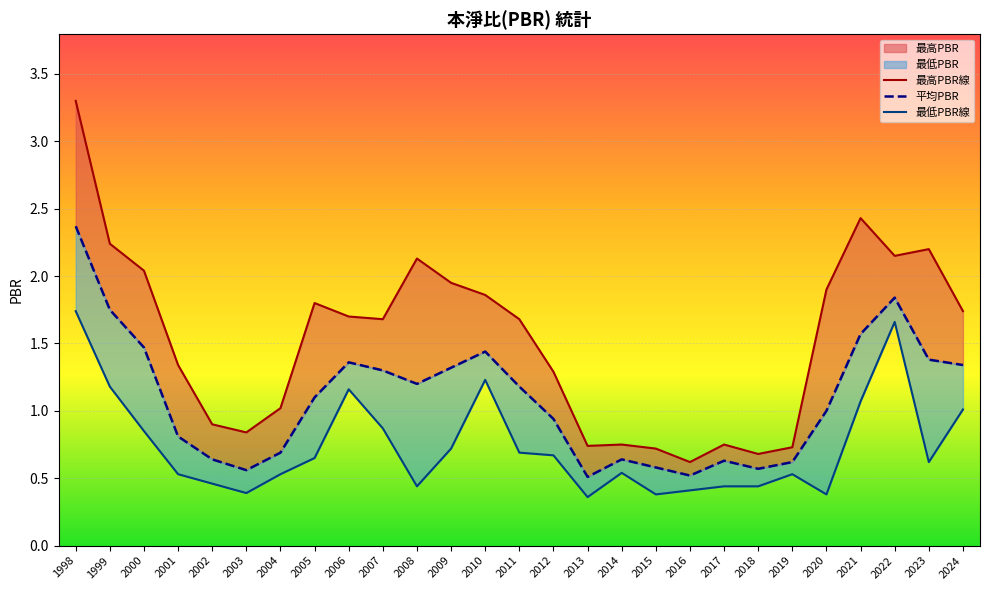

Reading right to left, list all the values displayed in this chart.

最高PBR線: 2024=1.7	2023=2.2	2022=2.1	2021=2.4	2020=1.9	2019=0.7	2018=0.7	2017=0.8	2016=0.6	2015=0.7	2014=0.8	2013=0.7	2012=1.3	2011=1.7	2010=1.9	2009=1.9	2008=2.1	2007=1.7	2006=1.7	2005=1.8	2004=1.0	2003=0.8	2002=0.9	2001=1.3	2000=2.0	1999=2.2	1998=3.3
平均PBR: 2024=1.3	2023=1.4	2022=1.8	2021=1.6	2020=1.0	2019=0.6	2018=0.6	2017=0.6	2016=0.5	2015=0.6	2014=0.6	2013=0.5	2012=0.9	2011=1.2	2010=1.4	2009=1.3	2008=1.2	2007=1.3	2006=1.4	2005=1.1	2004=0.7	2003=0.6	2002=0.6	2001=0.8	2000=1.5	1999=1.8	1998=2.4
最低PBR線: 2024=1.0	2023=0.6	2022=1.7	2021=1.1	2020=0.4	2019=0.5	2018=0.4	2017=0.4	2016=0.4	2015=0.4	2014=0.5	2013=0.4	2012=0.7	2011=0.7	2010=1.2	2009=0.7	2008=0.4	2007=0.9	2006=1.2	2005=0.7	2004=0.5	2003=0.4	2002=0.5	2001=0.5	2000=0.8	1999=1.2	1998=1.7